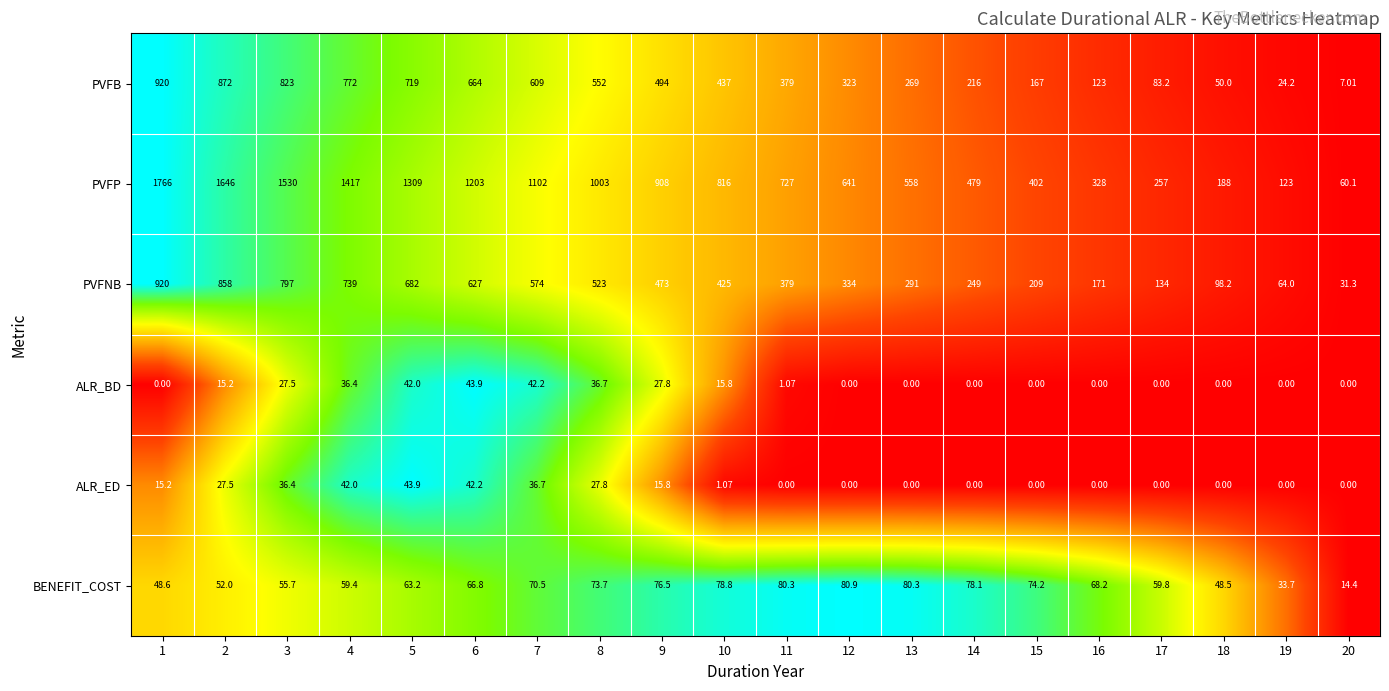

Which series has the largest total across all categories?

PVFP